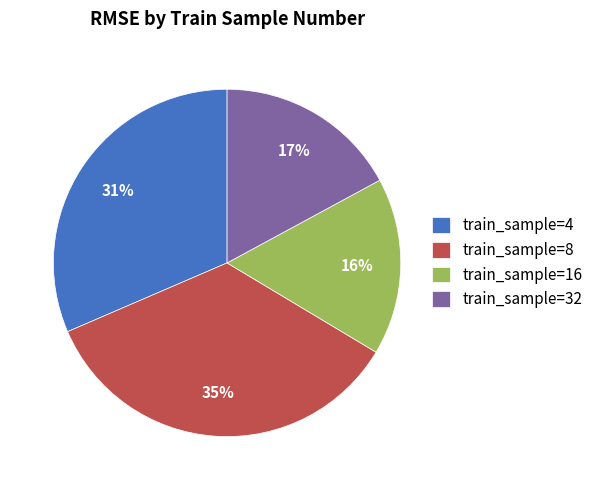

Count the number of slices in the pie.

4